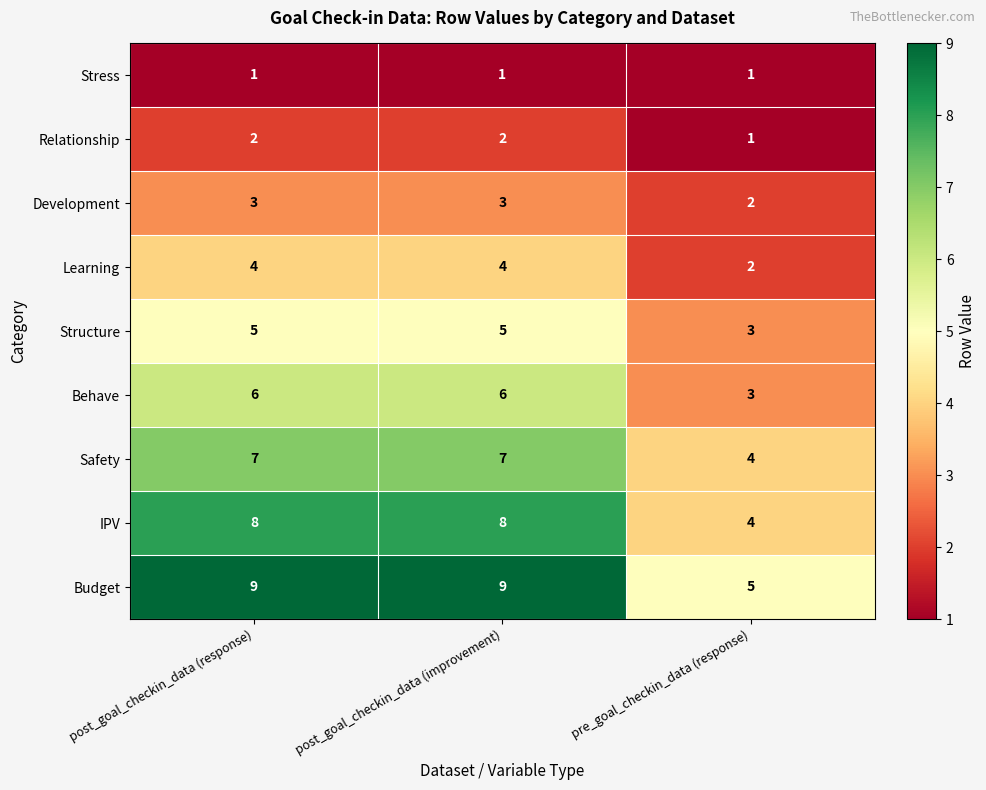

Rank the series by their maximum value, from lowest to highest.

Stress, Relationship, Development, Learning, Structure, Behave, Safety, IPV, Budget